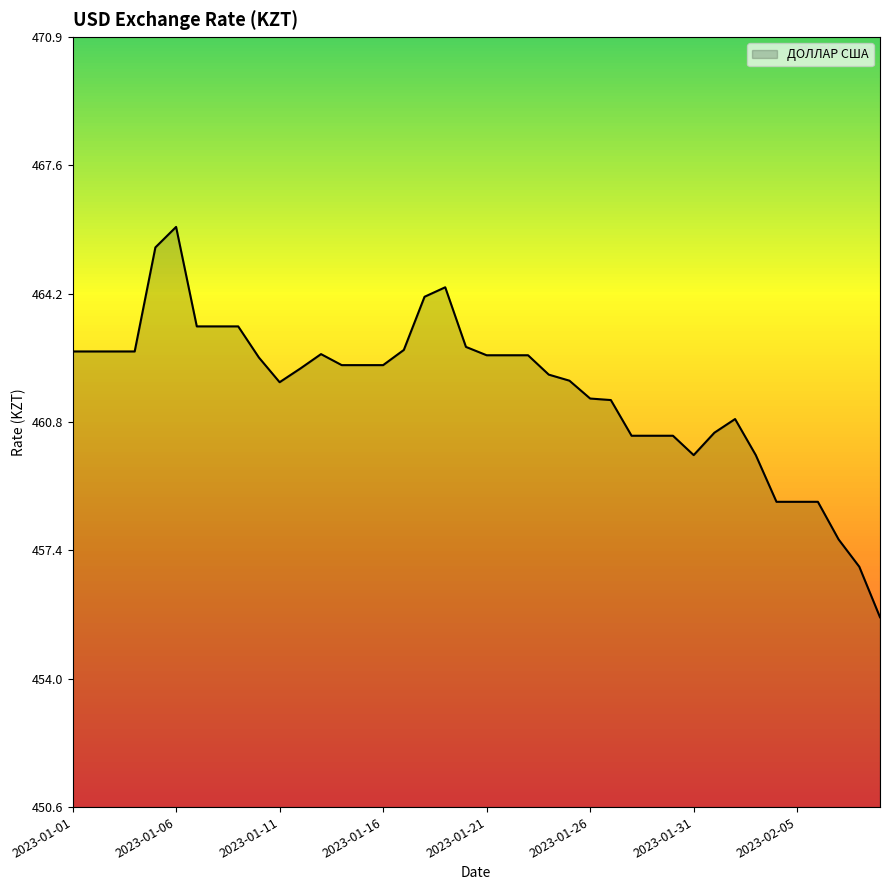

What is the difference between the second highest and minimum values?

9.7